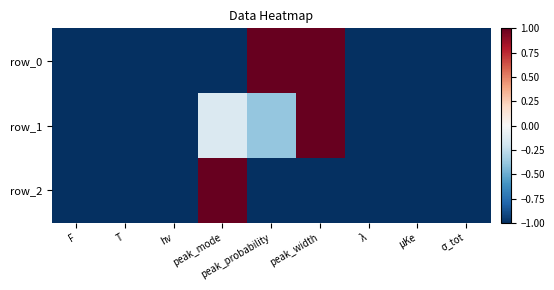

How many categories are shown in the chart?

9